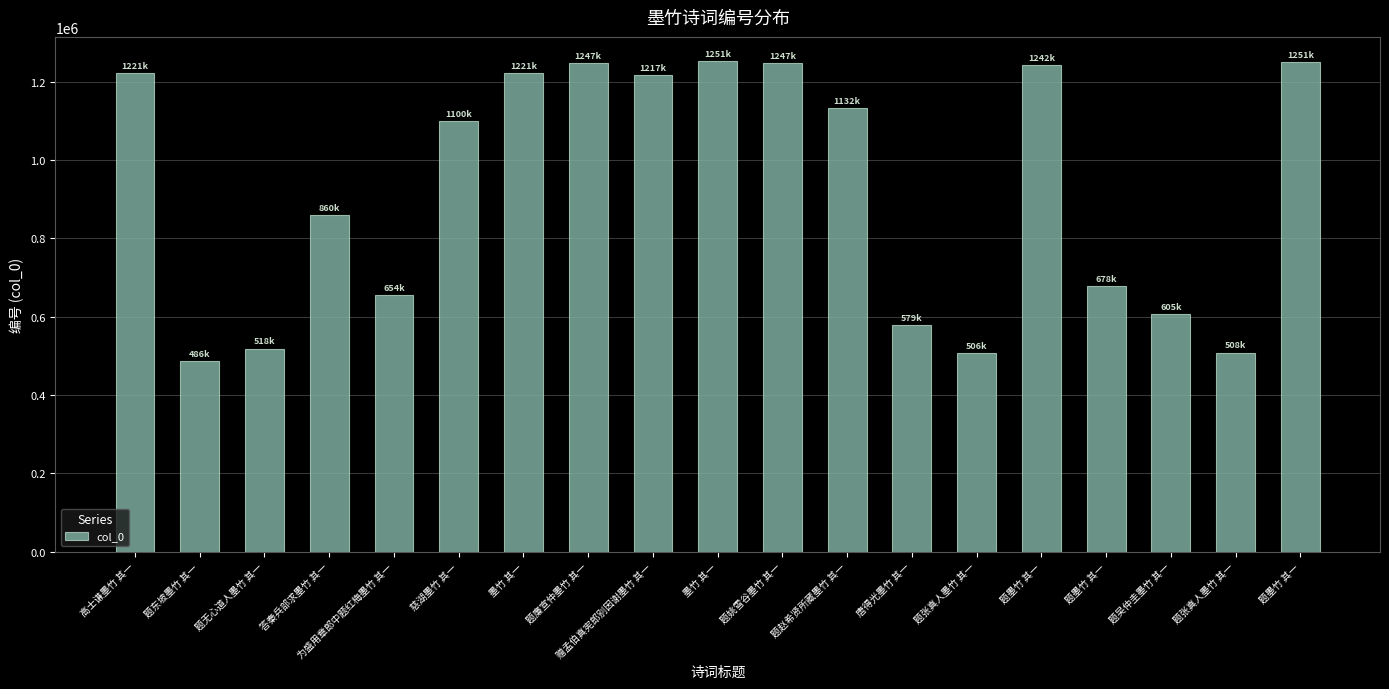

Read the value at 题廉宣仲墨竹 其一, to the nearest 100.

1247600